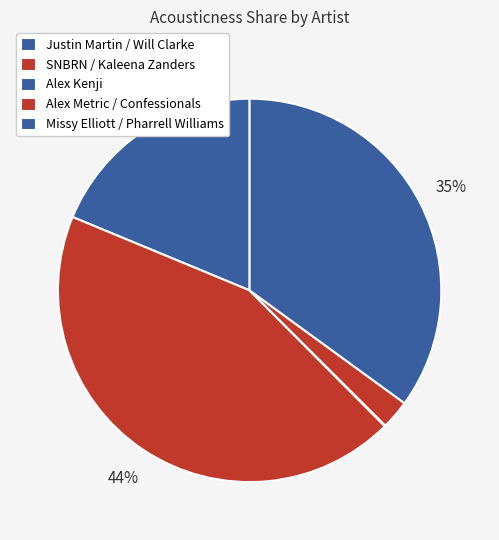

Which category has the biggest portion of the pie?

SNBRN / Kaleena Zanders